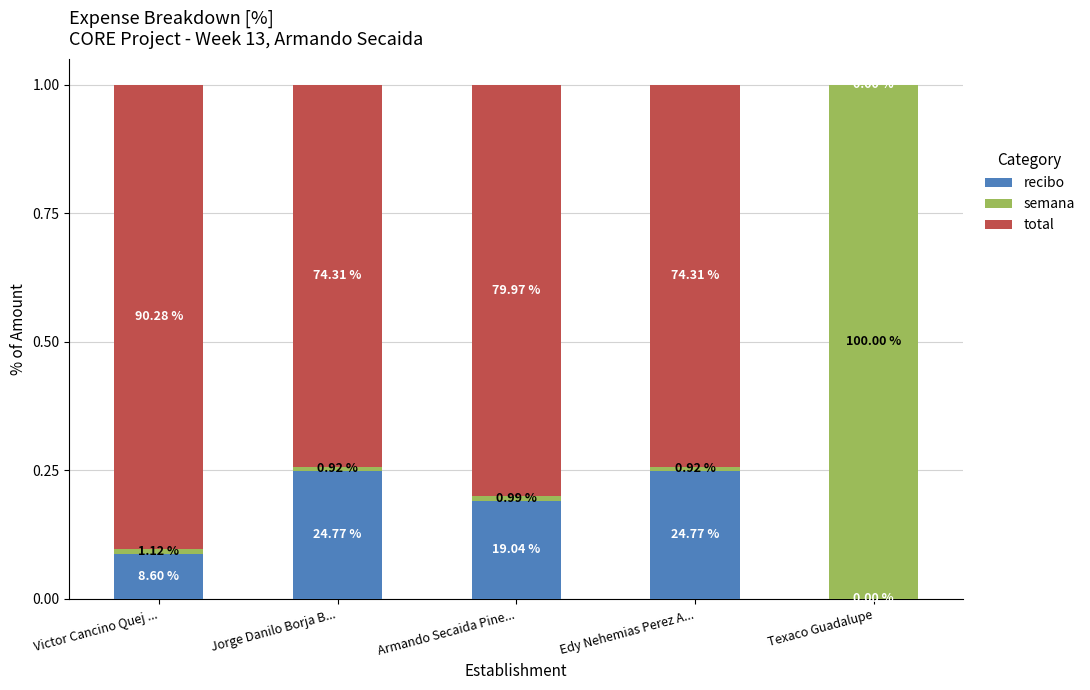

What is the average value of the total series?

0.6